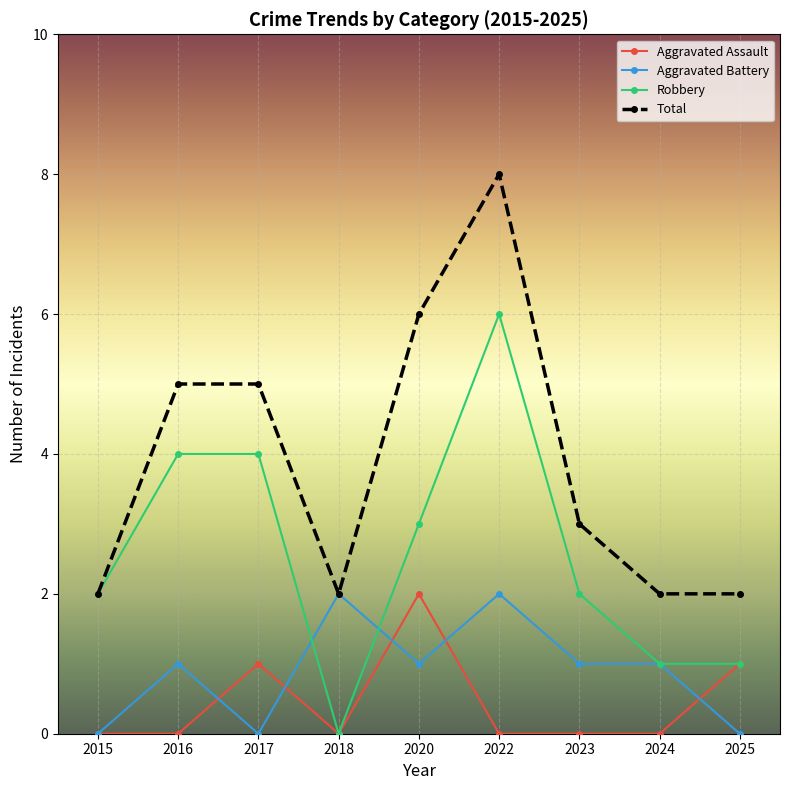

How many categories are shown in the chart?

9